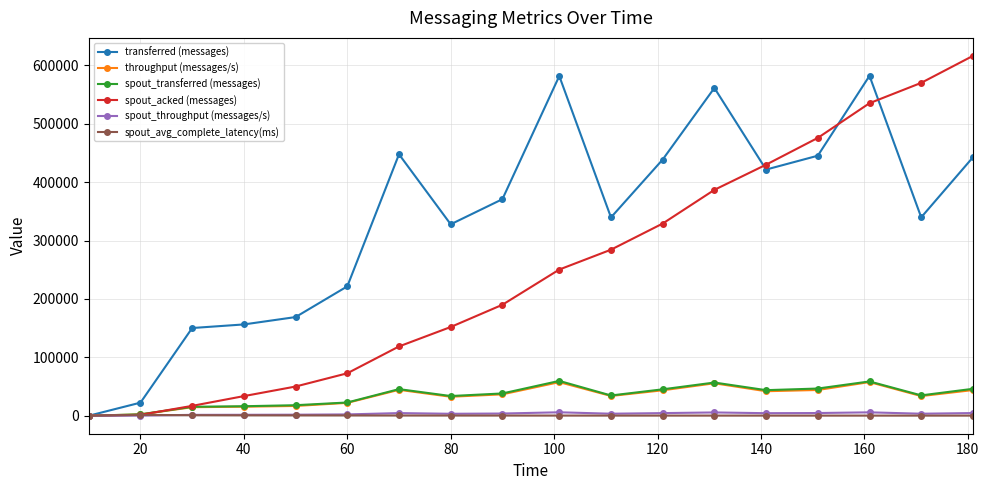

What is the value of the spout_transferred (messages) point at the 8th from the left?

33740.0